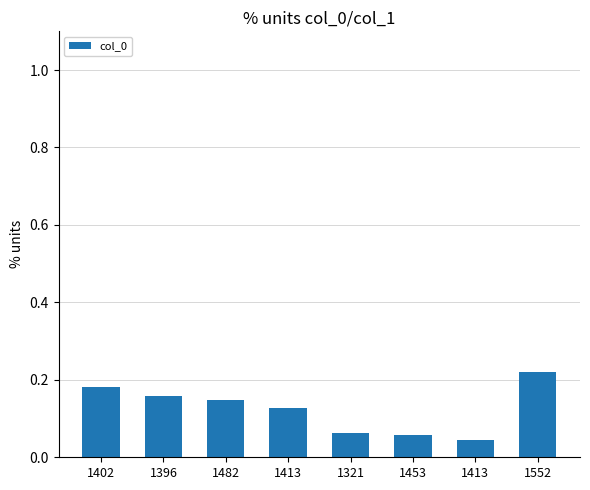

What is the change in value from 1413 to 1552?

+0.2